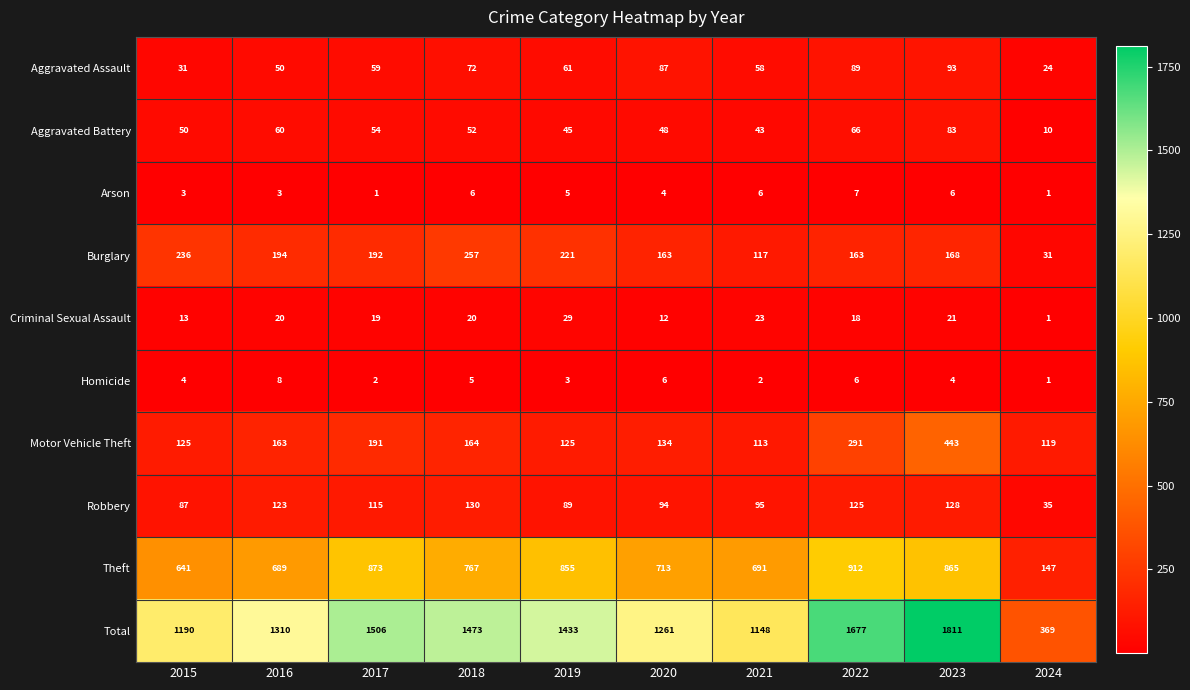

The value of Arson at 2018 is 6. True or false?

True